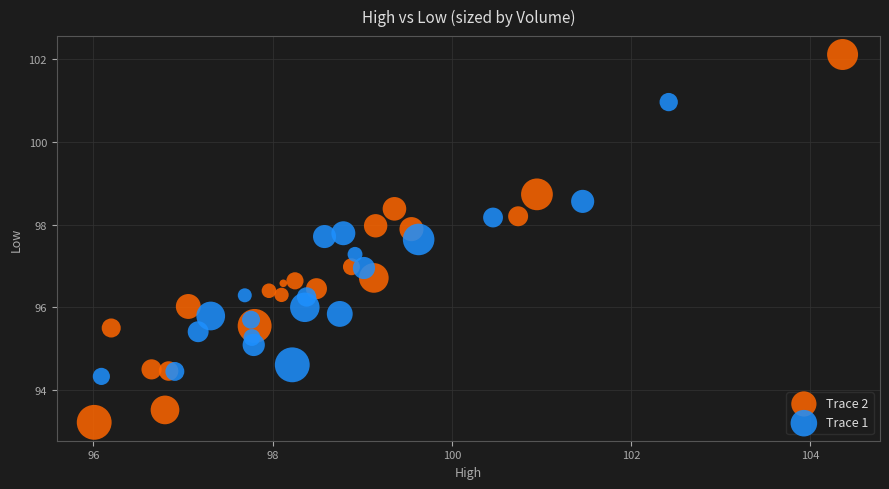

Which series contains the lowest Y value?

Trace 2